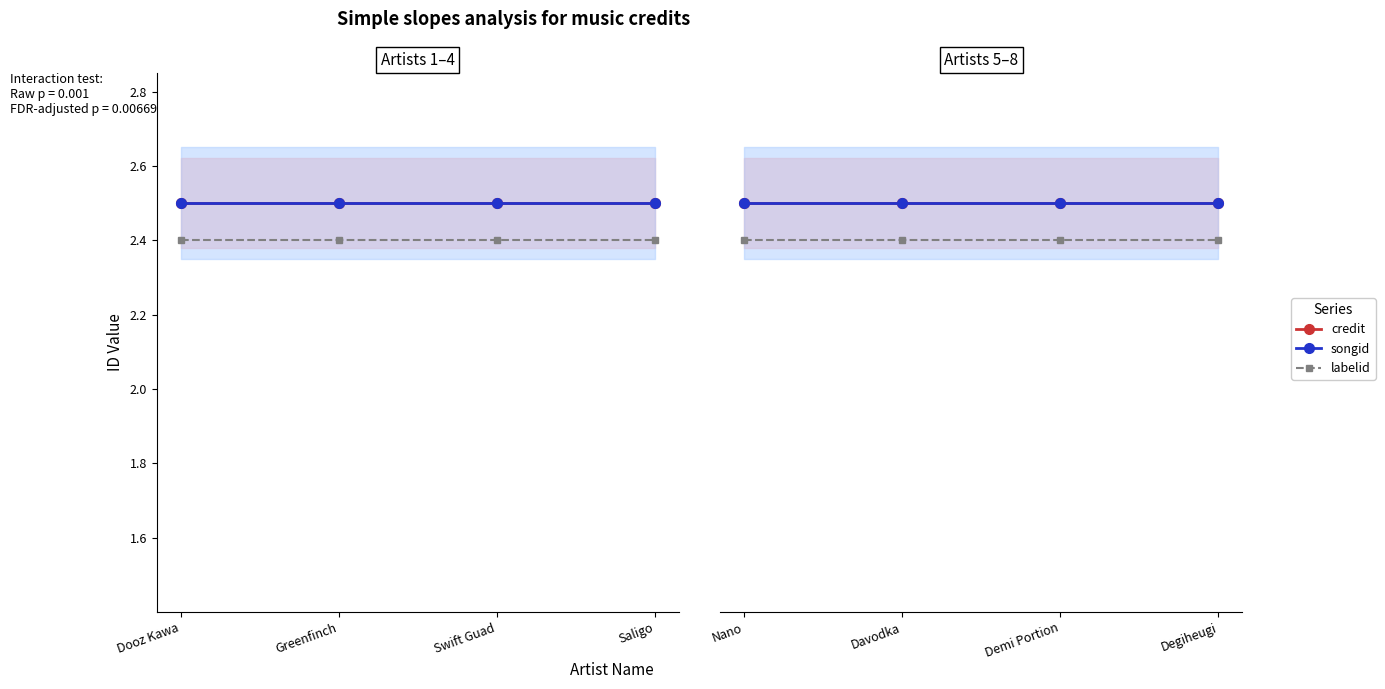

What is the sum of the credit values at Nano and Davodka?

5.0